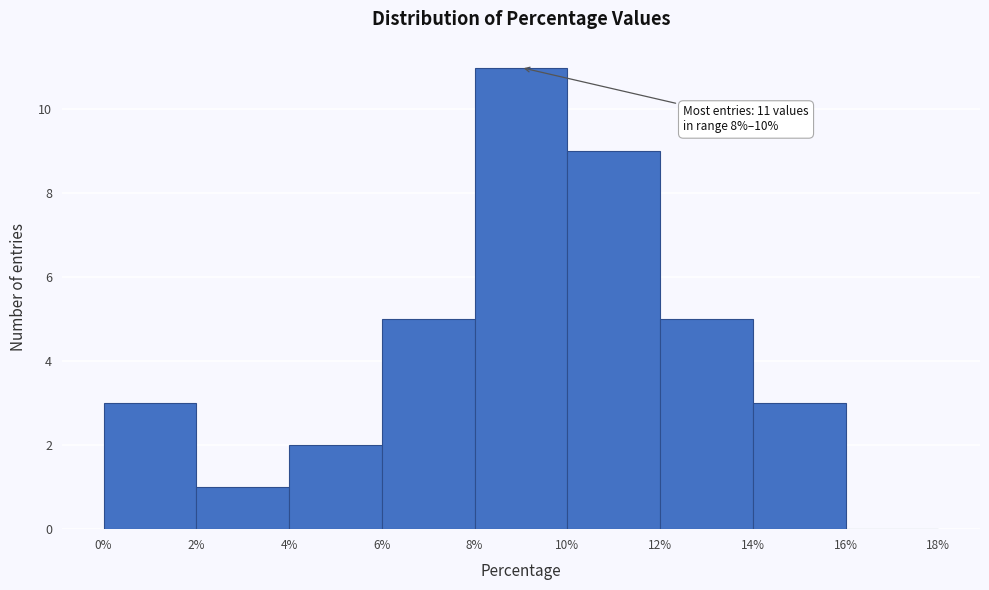

Which range on the x-axis has the tallest bar?

8% to 10%